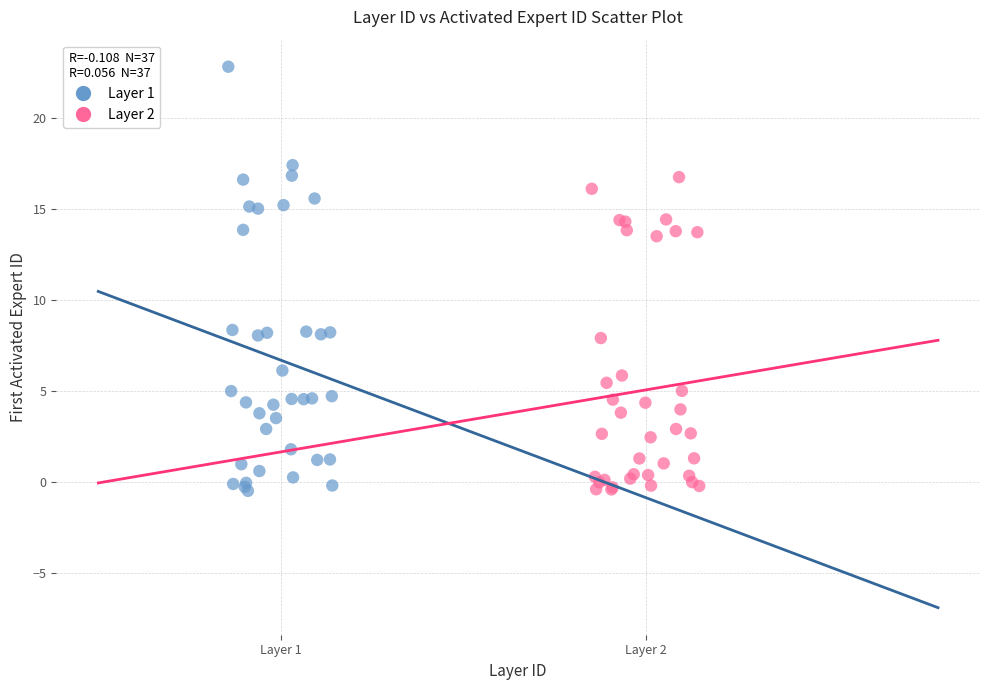

Which series contains the highest Y value?

Layer 1